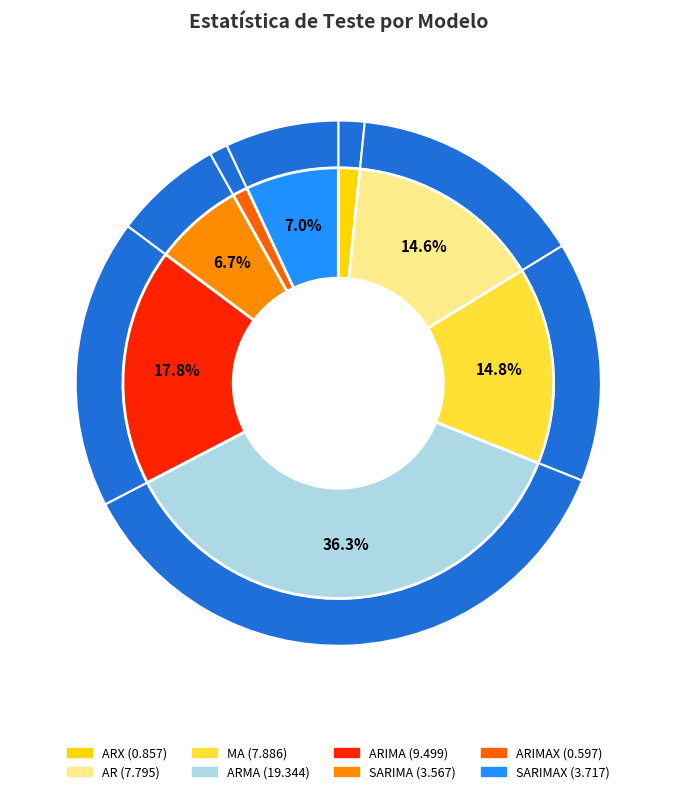

True or false: ARIMAX accounts for 1% of the total.

True